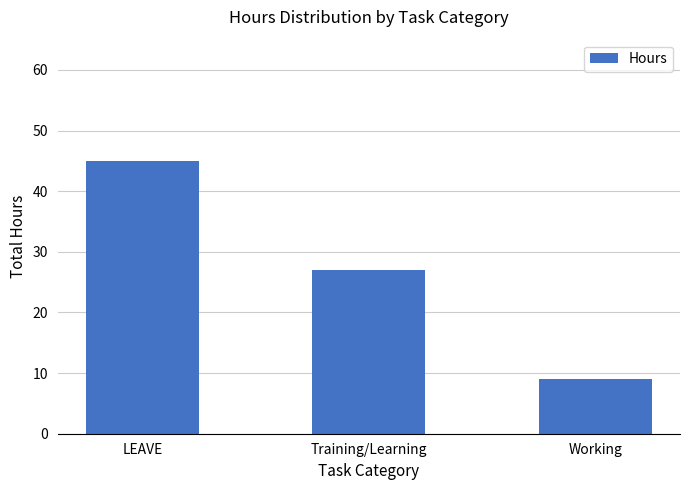

Reading left to right, transcribe all the data shown in this chart.

LEAVE=45	Training/Learning=27	Working=9